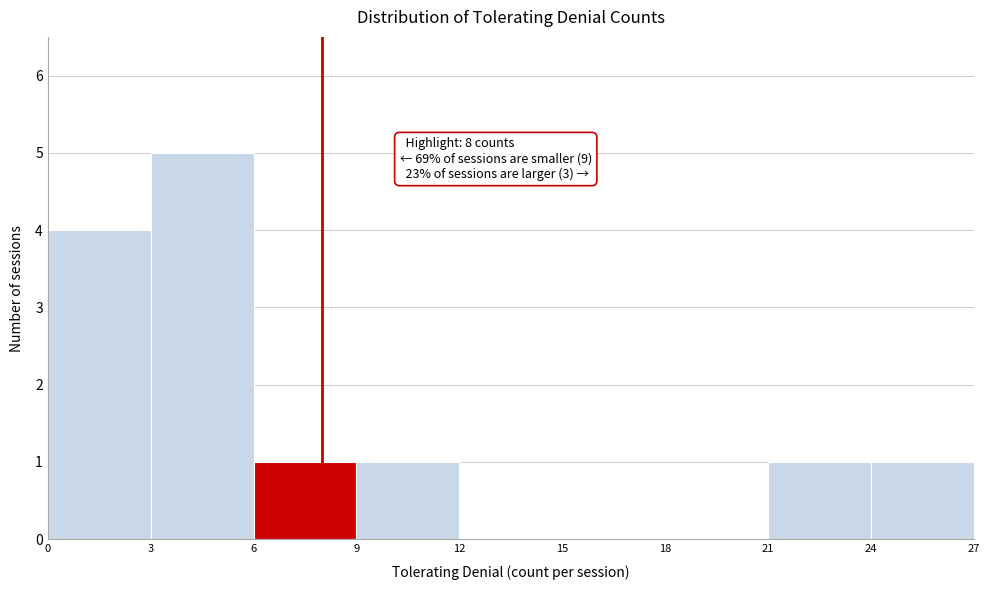

Which range on the x-axis has the tallest bar?

3 to 6